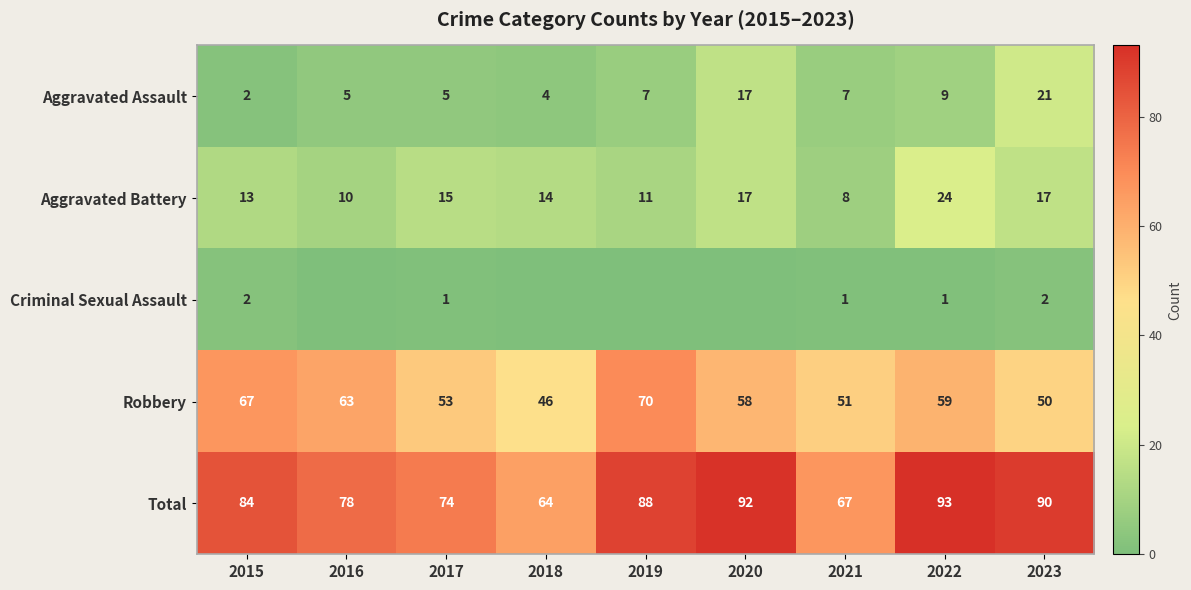

Is the value of Aggravated Battery at 2016 greater than the value of Total at 2020?

No